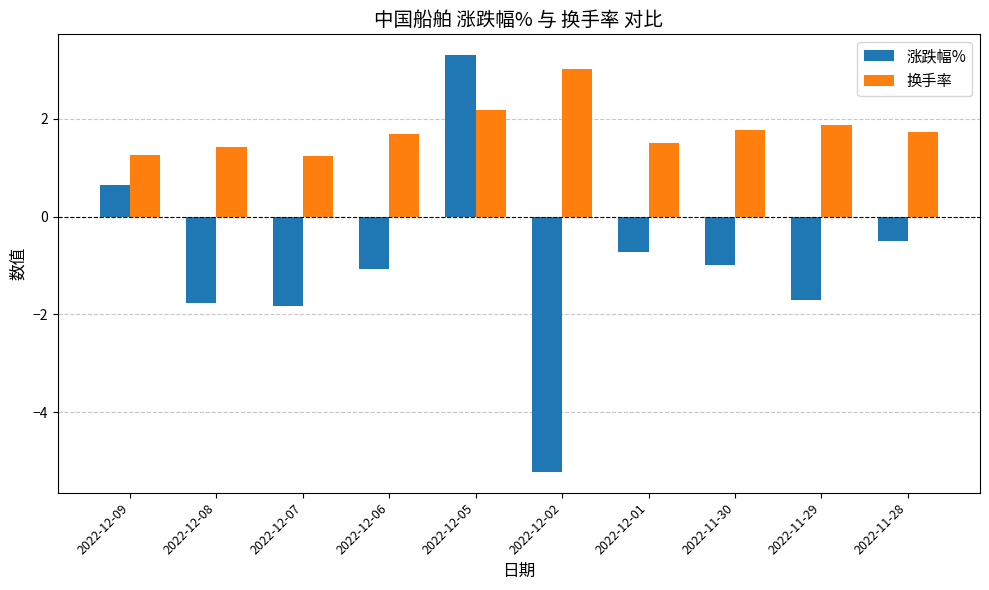

Does the chart contain stacked bars?

No